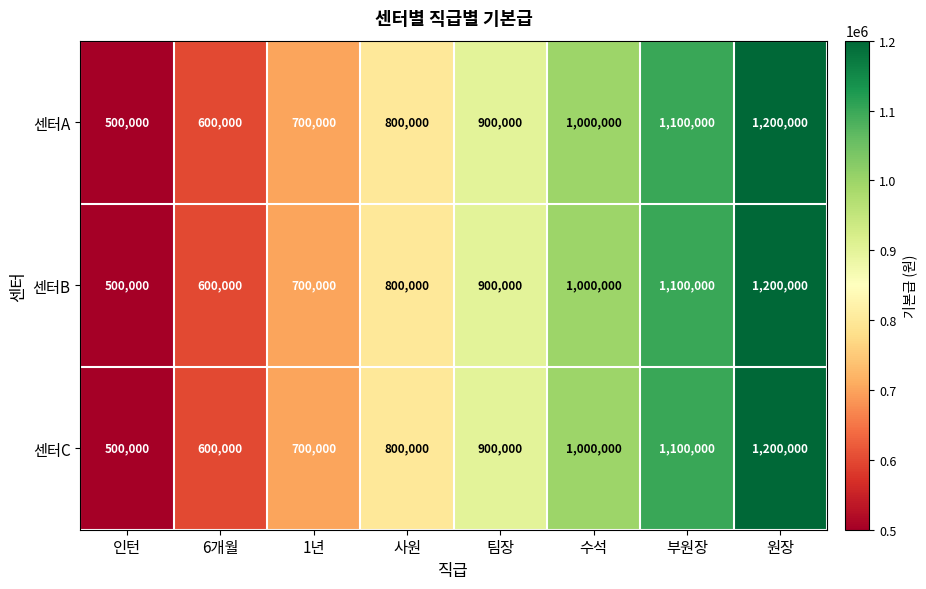

The 센터A series shows 500000 at 인턴. True or false?

True